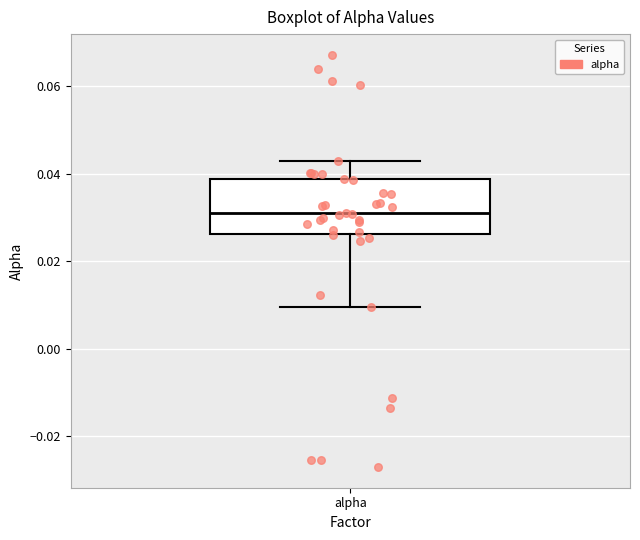

Read this box plot against the y-axis: the position of the median line, the range covered by the box, and the ends of both whiskers. The values are not printed on the chart, so give them approximately, as read against the axis.

median 0.030, box 0.026 to 0.038, whiskers 0.010 to 0.042